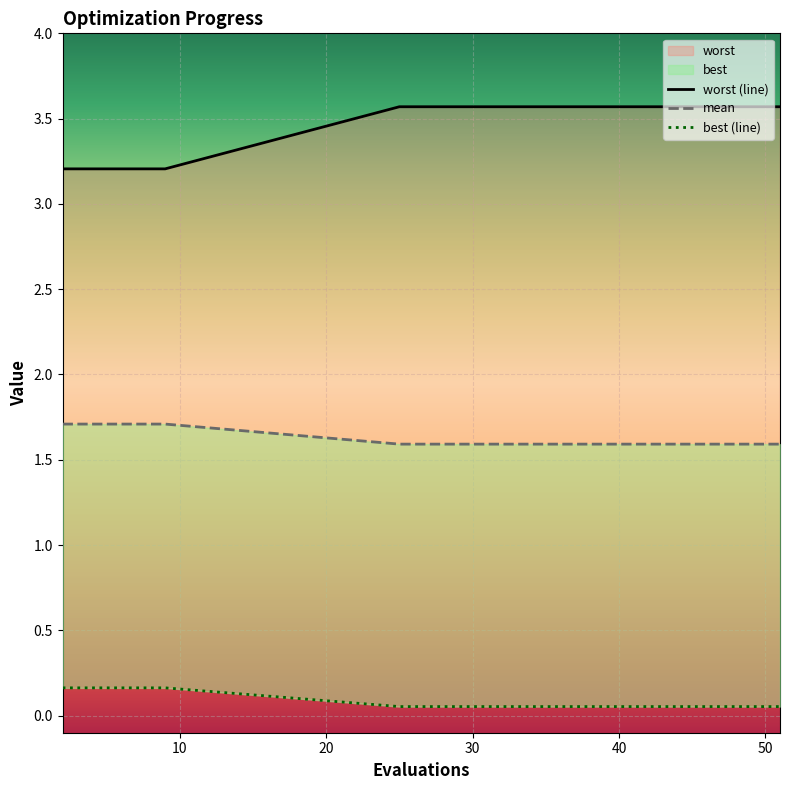

True or false: worst and best intersect in this chart.

False